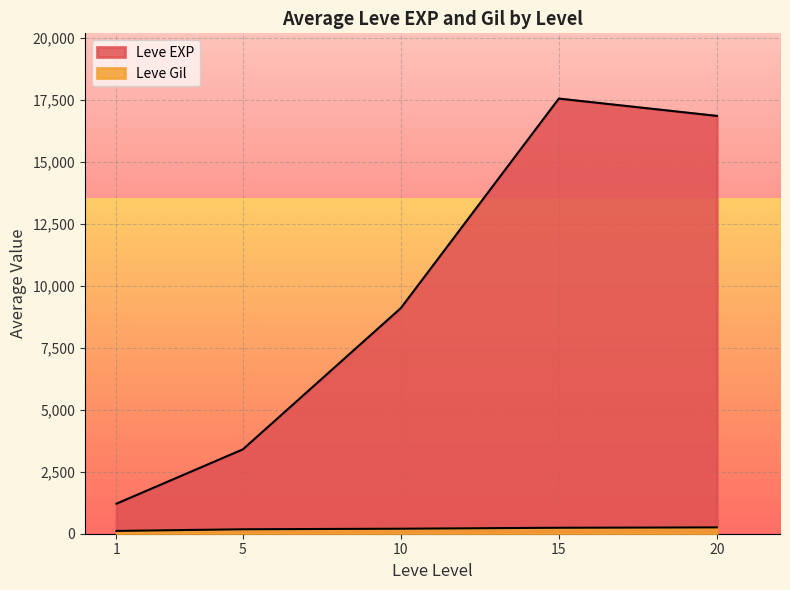

Rank the series by their average value, from highest to lowest.

Leve EXP, Leve Gil